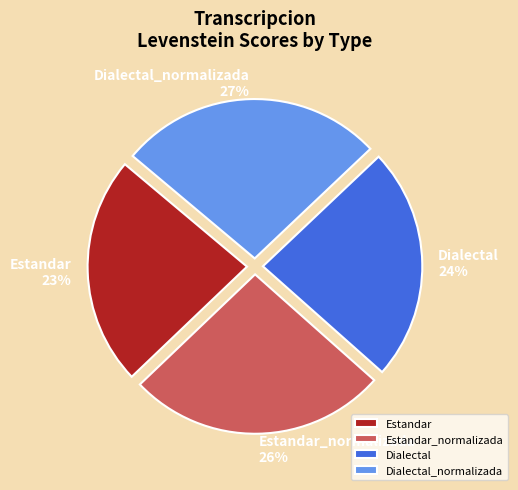

What is the ratio of the value at Estandar to the value at Dialectal_normalizada?

0.9